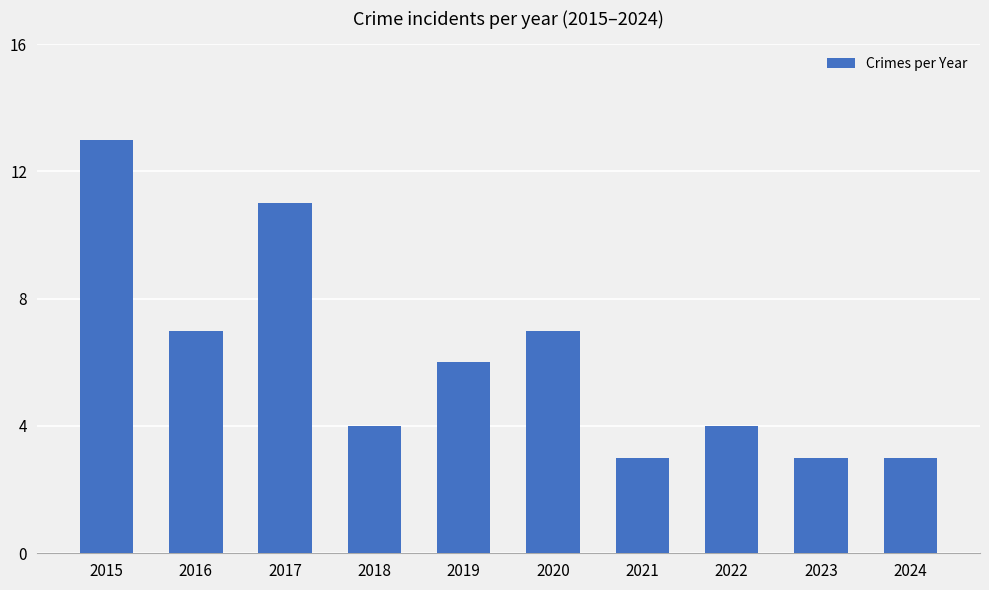

Reading left to right, what are all the values shown in this chart?

2015=13	2016=7	2017=11	2018=4	2019=6	2020=7	2021=3	2022=4	2023=3	2024=3